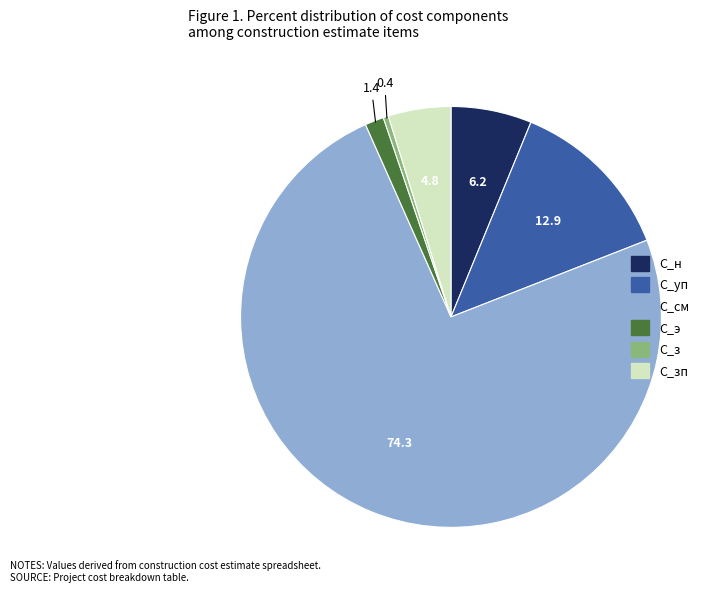

Which has a higher value, С_уп or С_см?

С_см